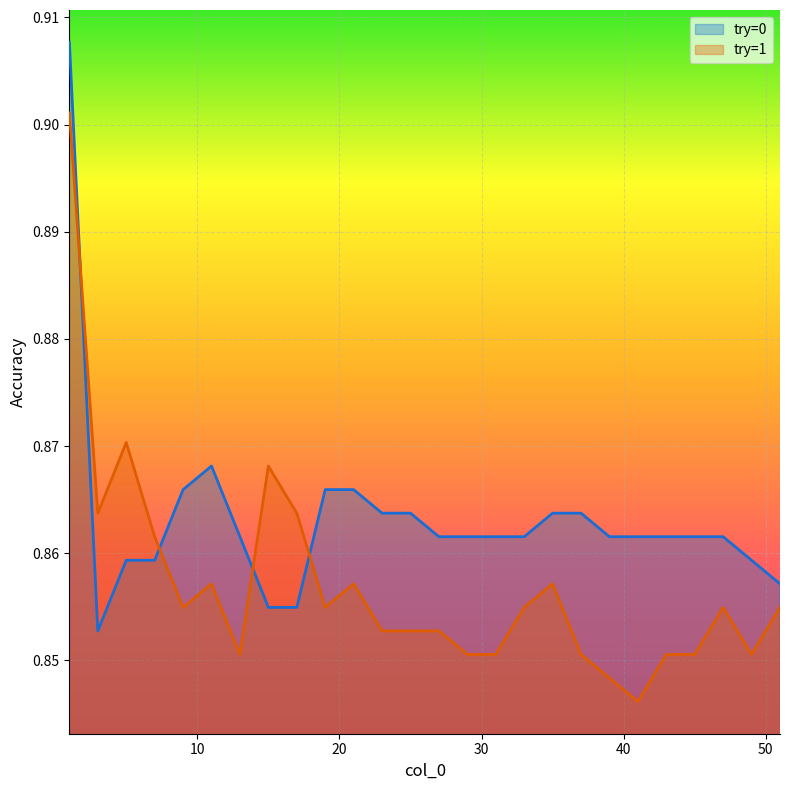

What value does the try=0 series have at 43?

0.9